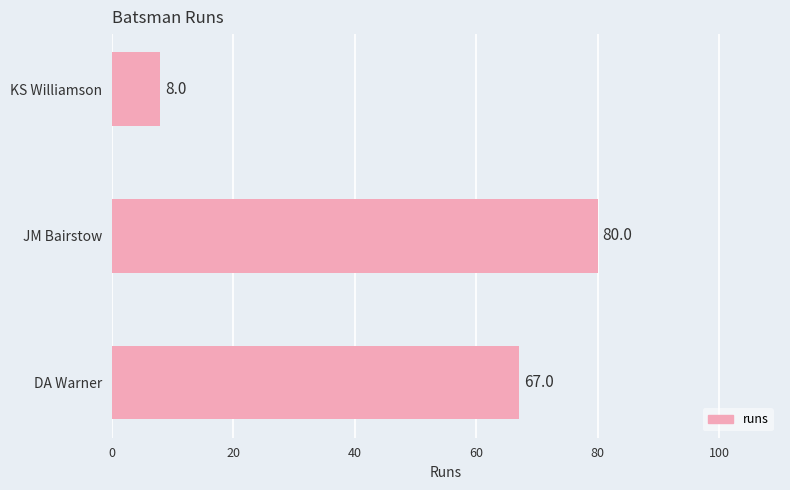

What is the difference between the maximum and minimum values?

72